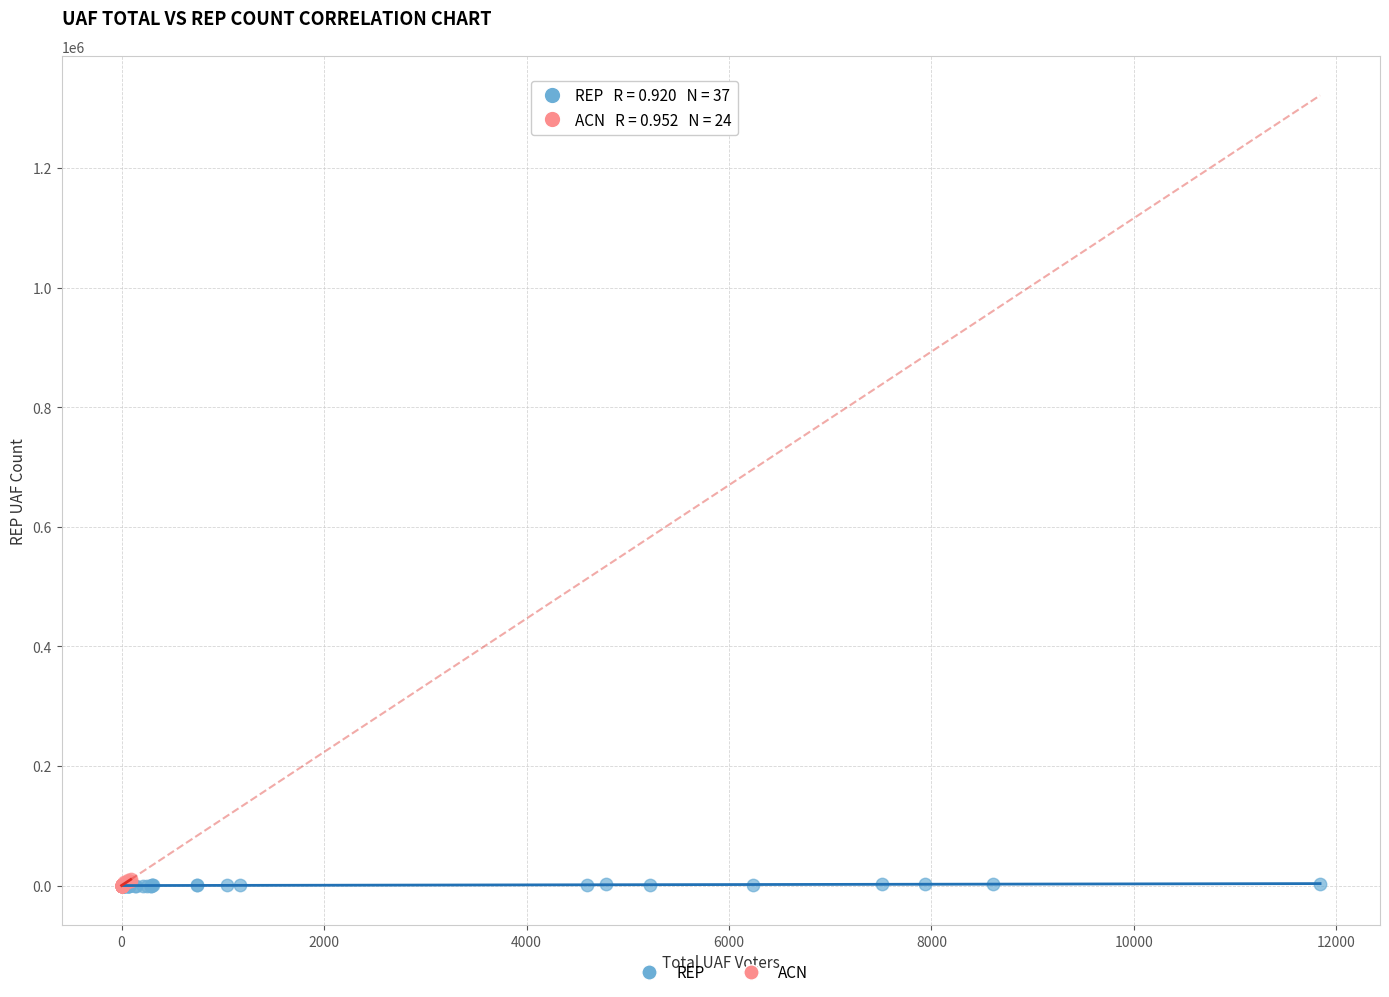

Which series has the widest spread of Y values?

ACN